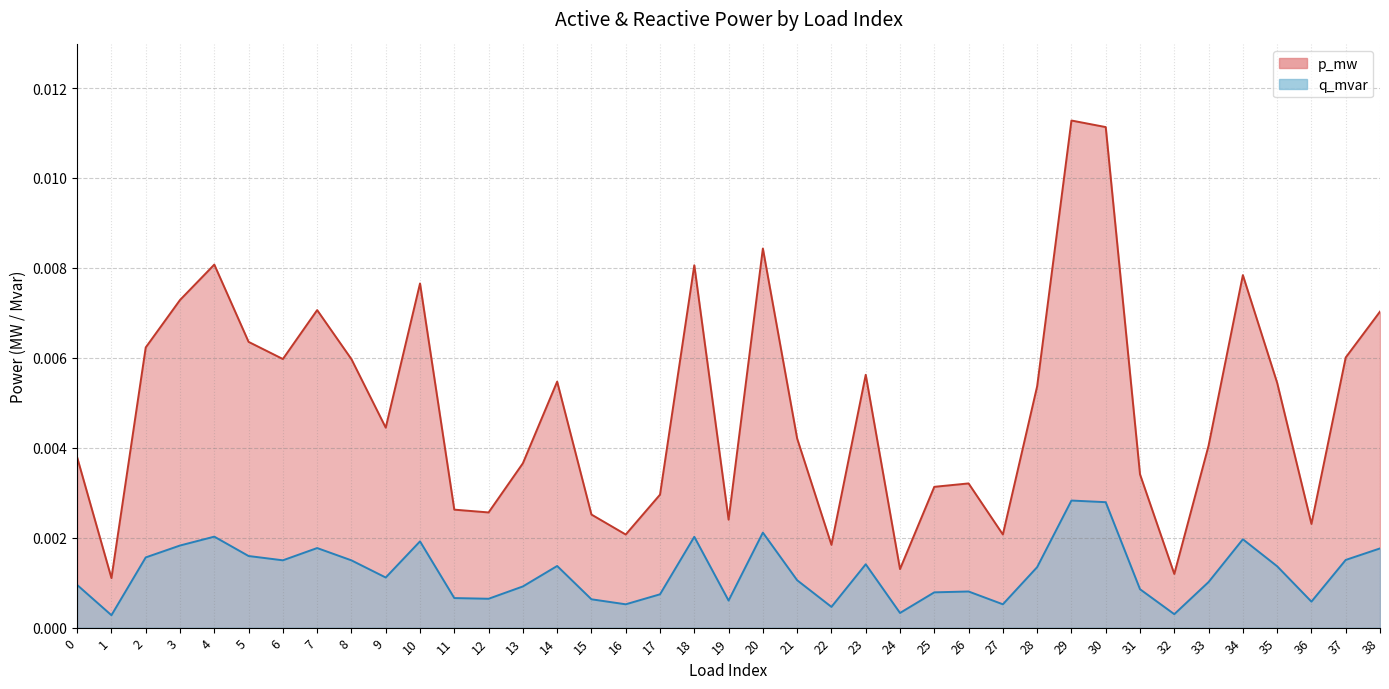

Count the q_mvar values in the range 0 to 1.

39